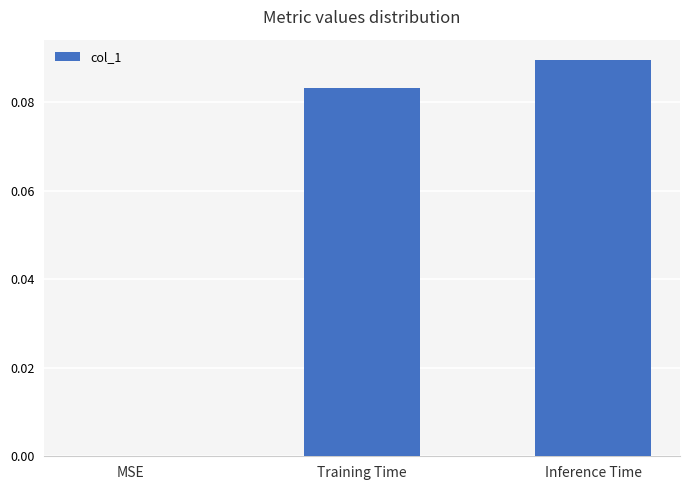

Which label corresponds to the largest value in the chart?

Inference Time